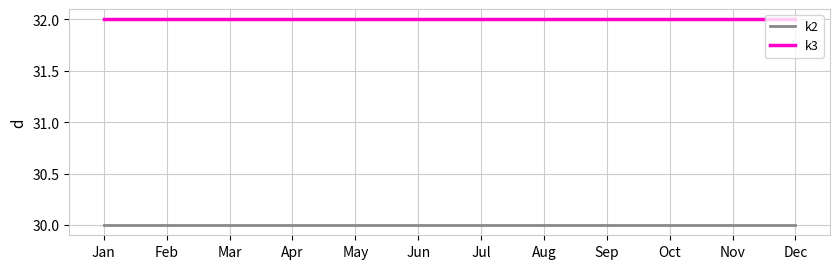

True or false: k3 and k2 intersect in this chart.

False